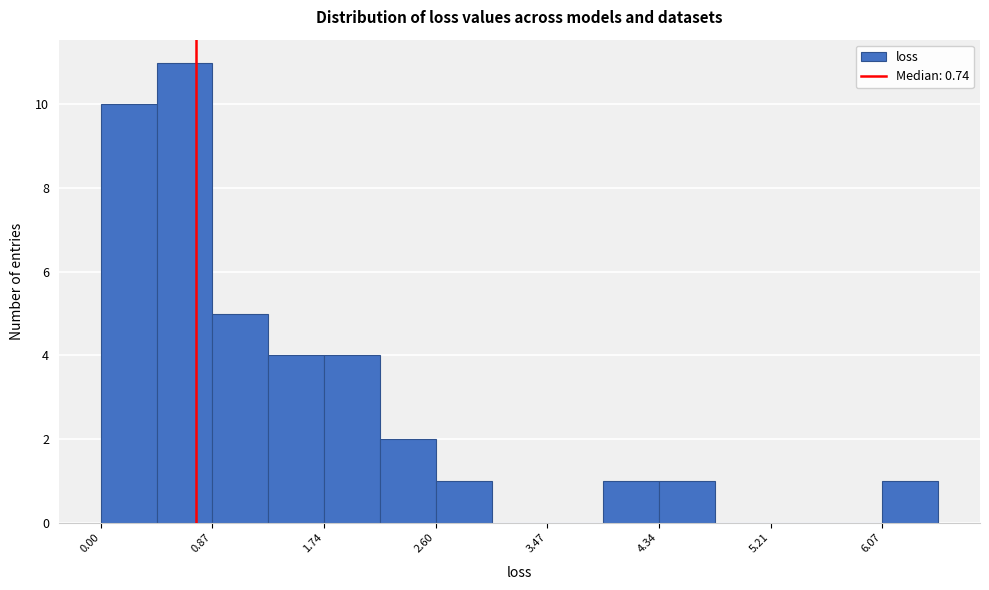

Which range on the x-axis has the tallest bar?

0.4 to 0.9